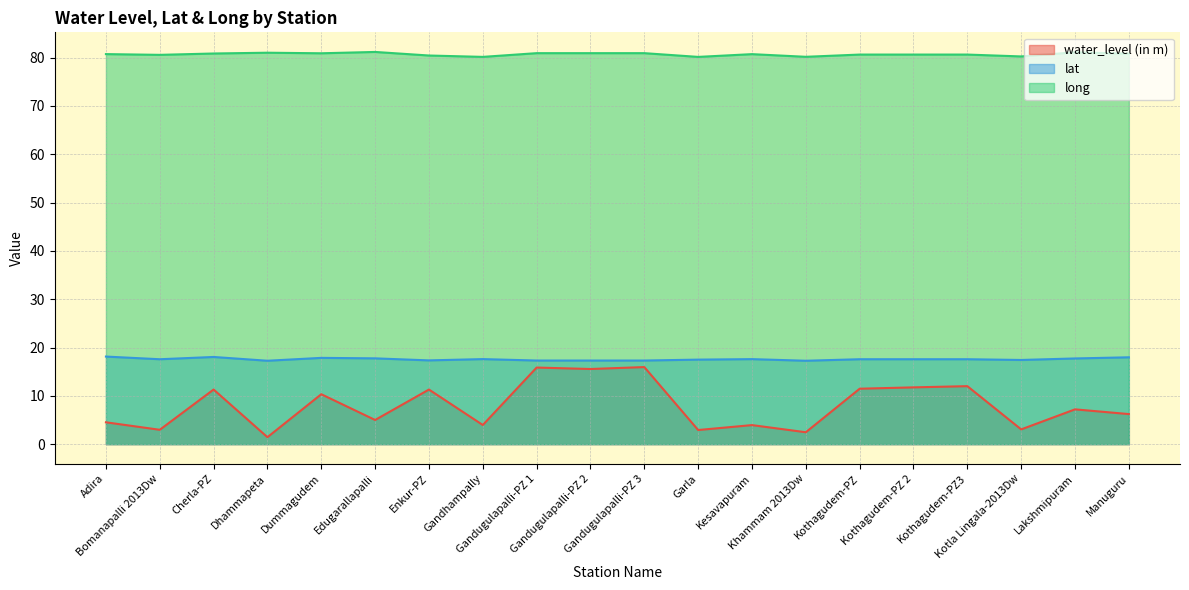

Which series changed the most between Edugarallapalli and Gandugulapalli-PZ 2?

water_level (in m)